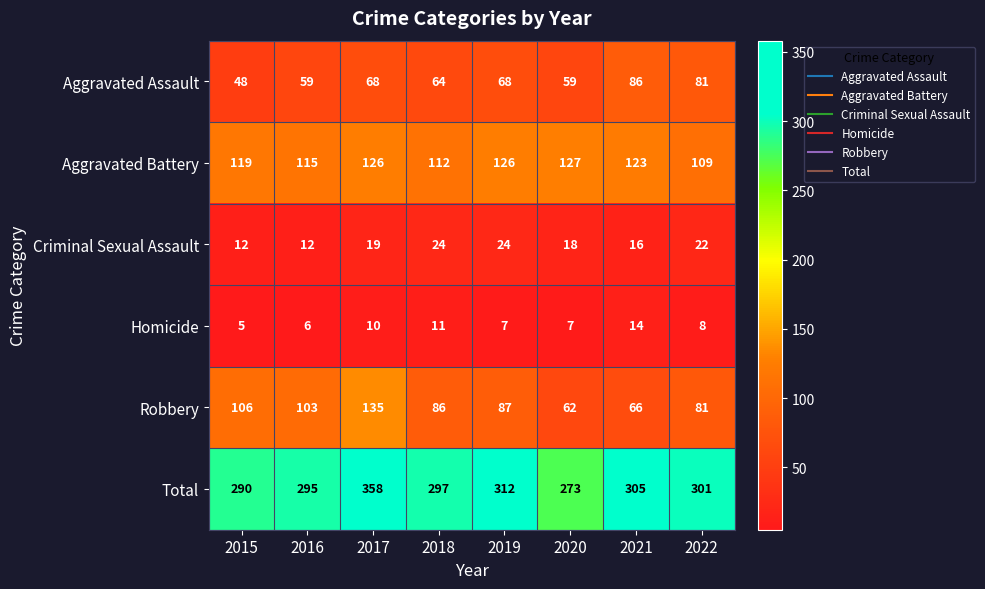

List the series in order of their peak value, lowest first.

Homicide, Criminal Sexual Assault, Aggravated Assault, Aggravated Battery, Robbery, Total